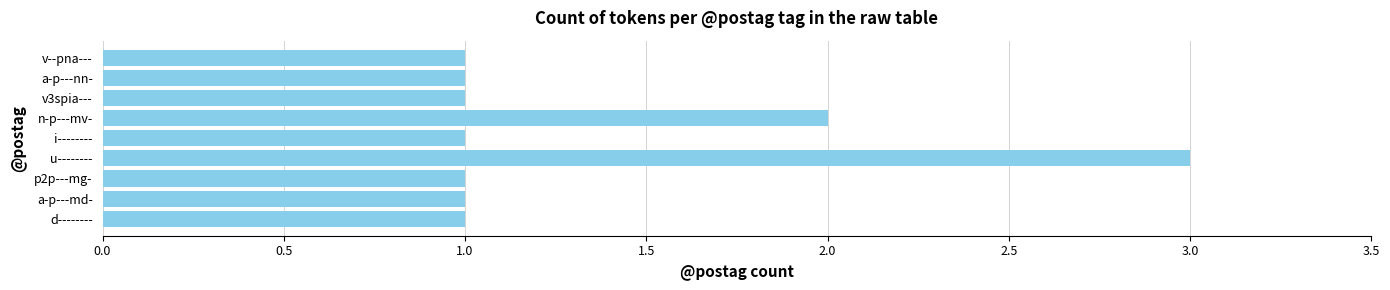

The chart shows a value of 1 at v--pna---. True or false?

True